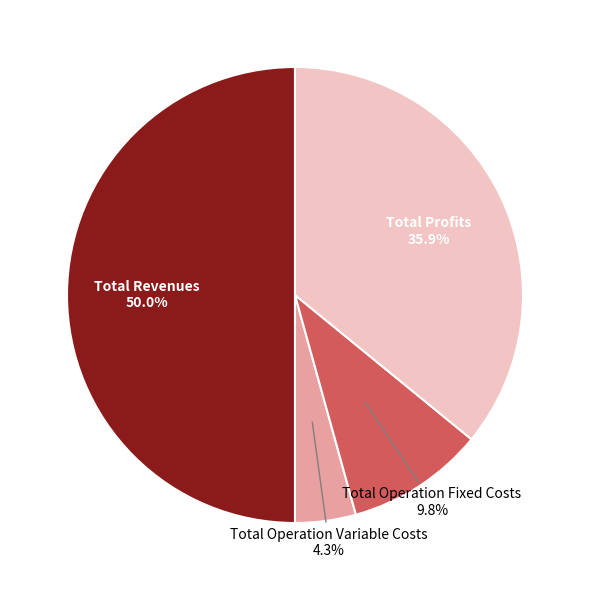

True or false: Total Operation Fixed Costs accounts for 10% of the total.

True